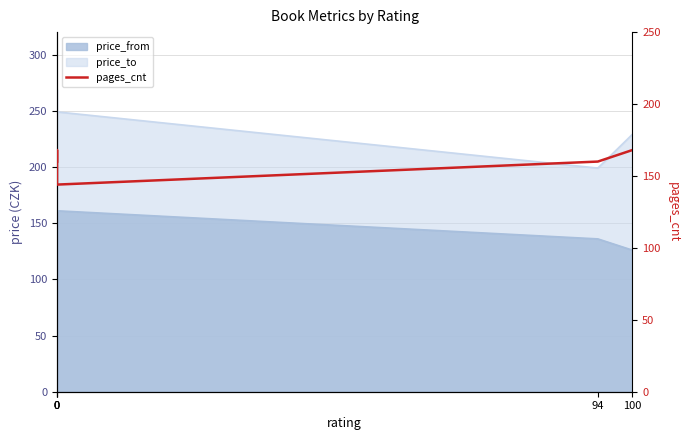

Read the value at 0.

144